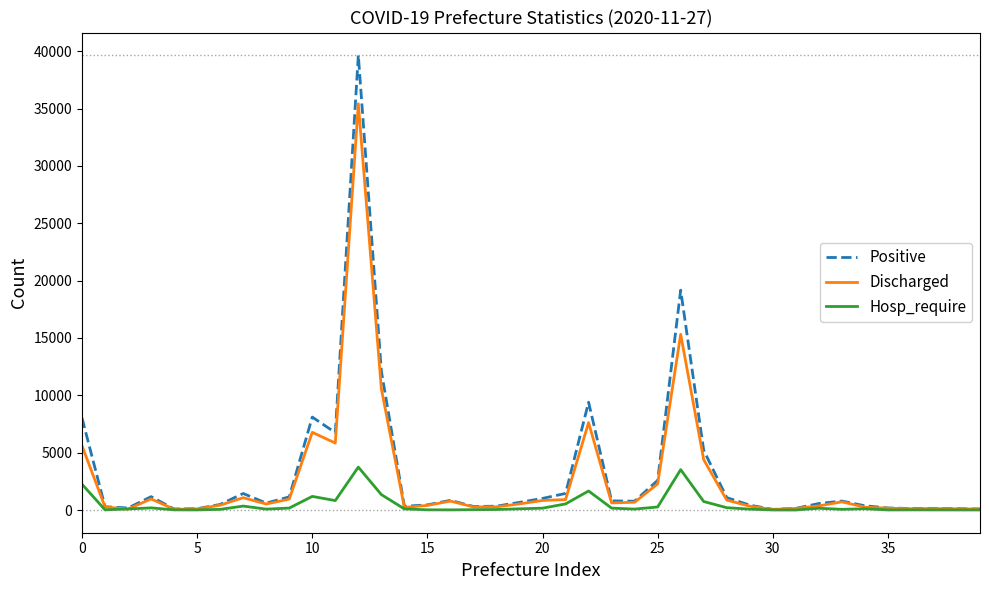

True or false: Positive has more than 2 interior local peaks.

True